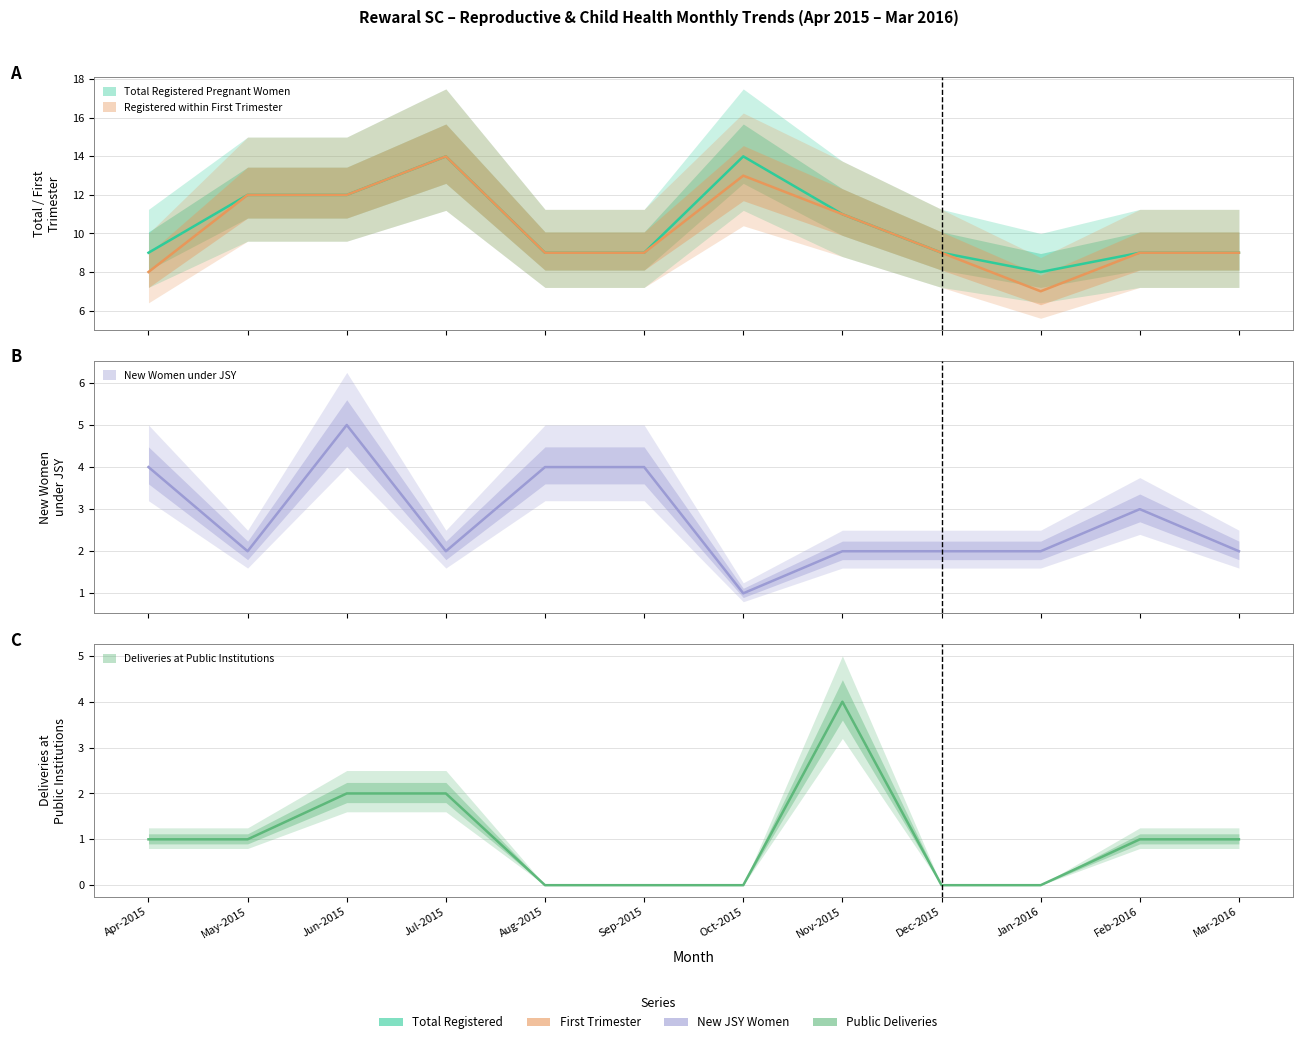

The Total Registered Pregnant Women series shows 7 at Jul-2015. True or false?

False